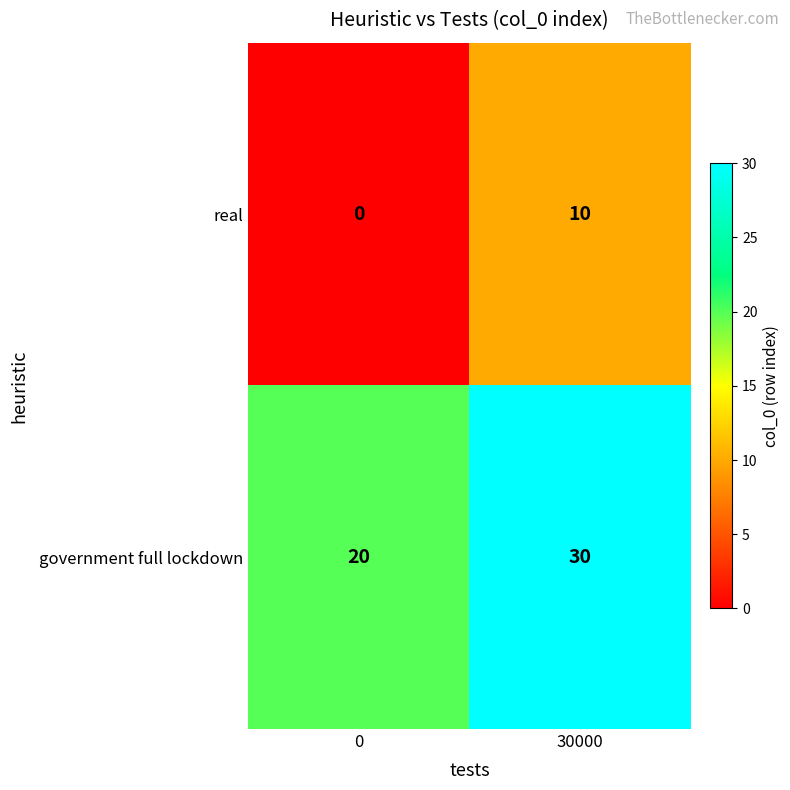

What is the sum of all government full lockdown values?

50